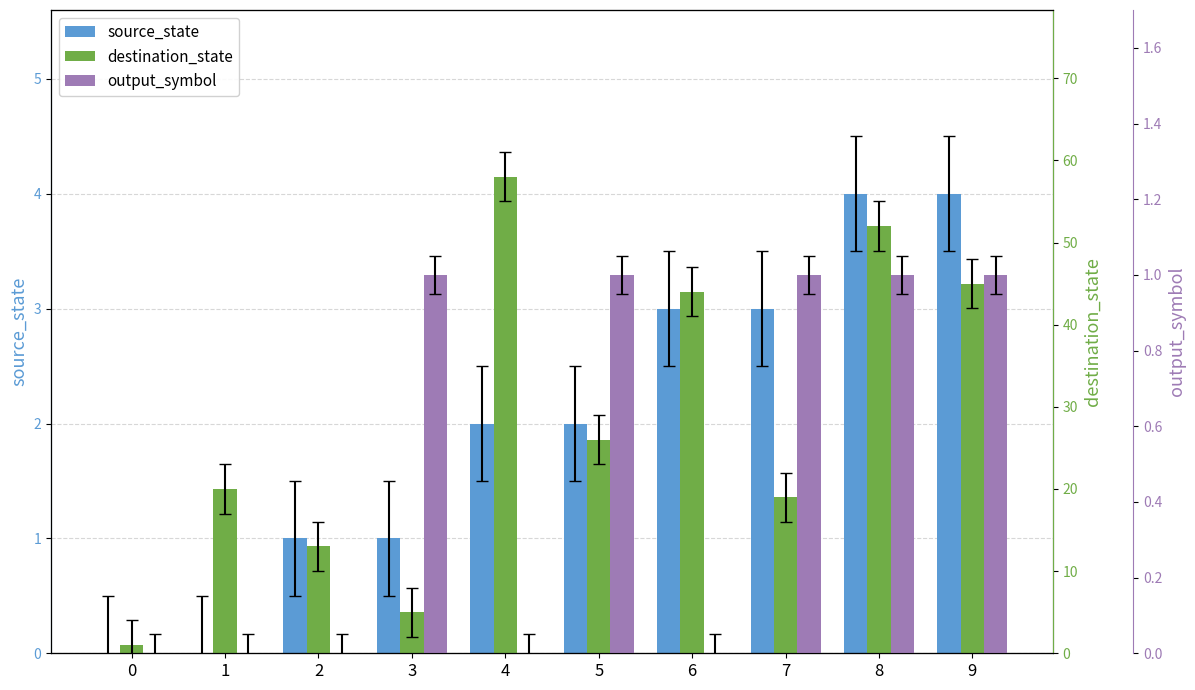

Which has a higher value, 2 or 9?

9